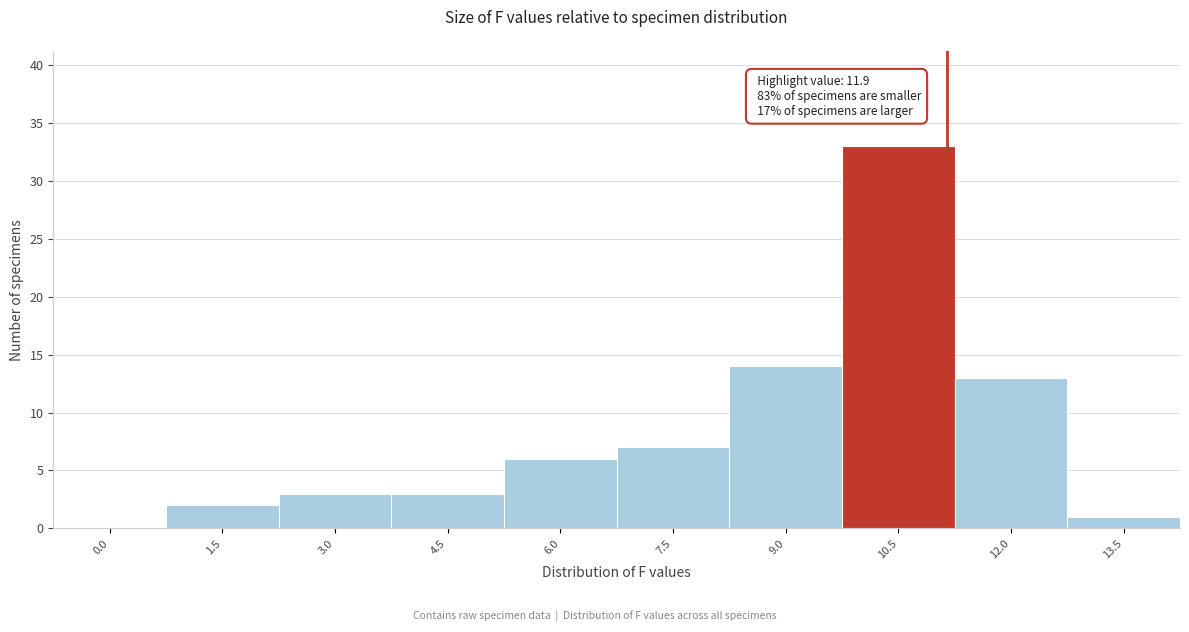

Reading right to left, extract all data points from this chart.

13.5=1	12.0=13	10.5=33	9.0=14	7.5=7	6.0=6	4.5=3	3.0=3	1.5=2	0.0=0